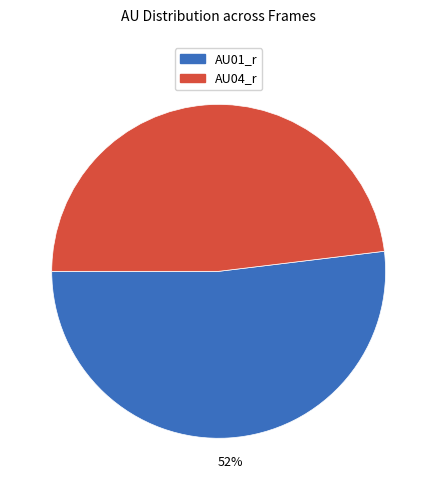

How many slices are in this pie chart?

2